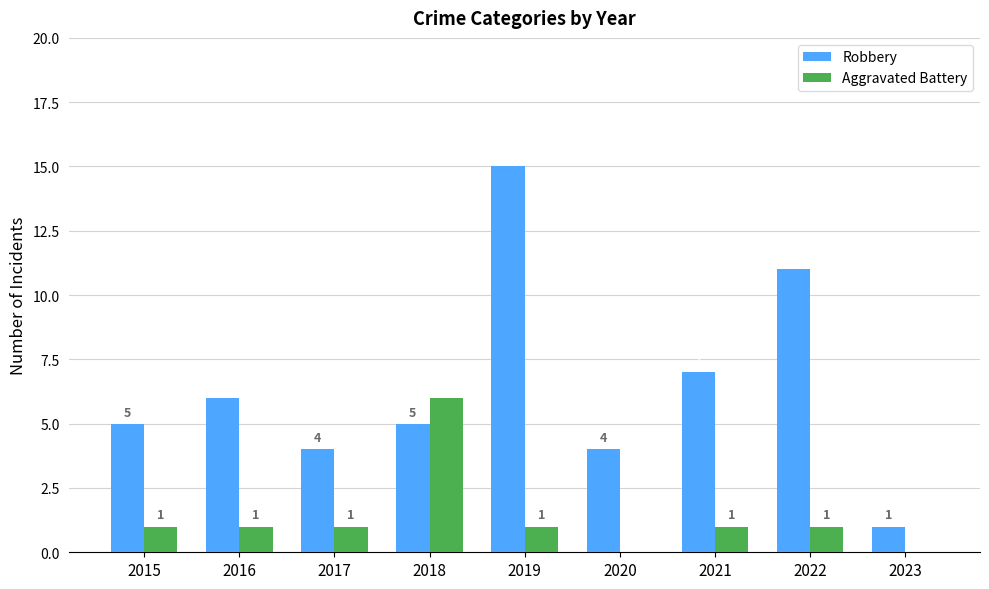

Which category has the highest value across all series?

2019